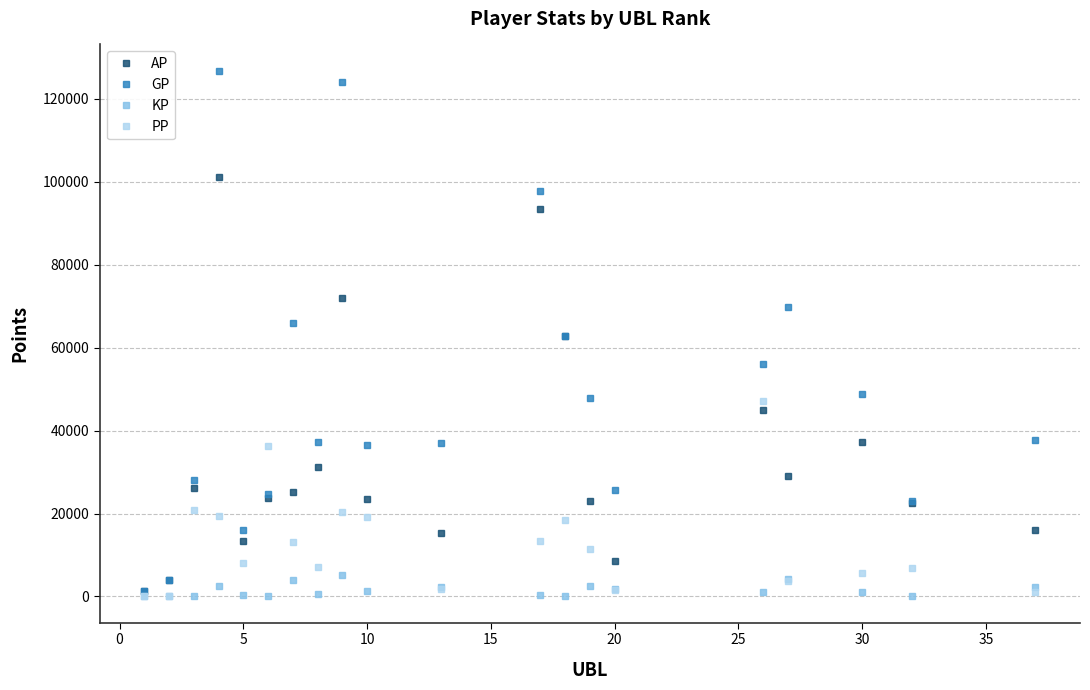

At how many categories does at least one series exceed 75365?

3